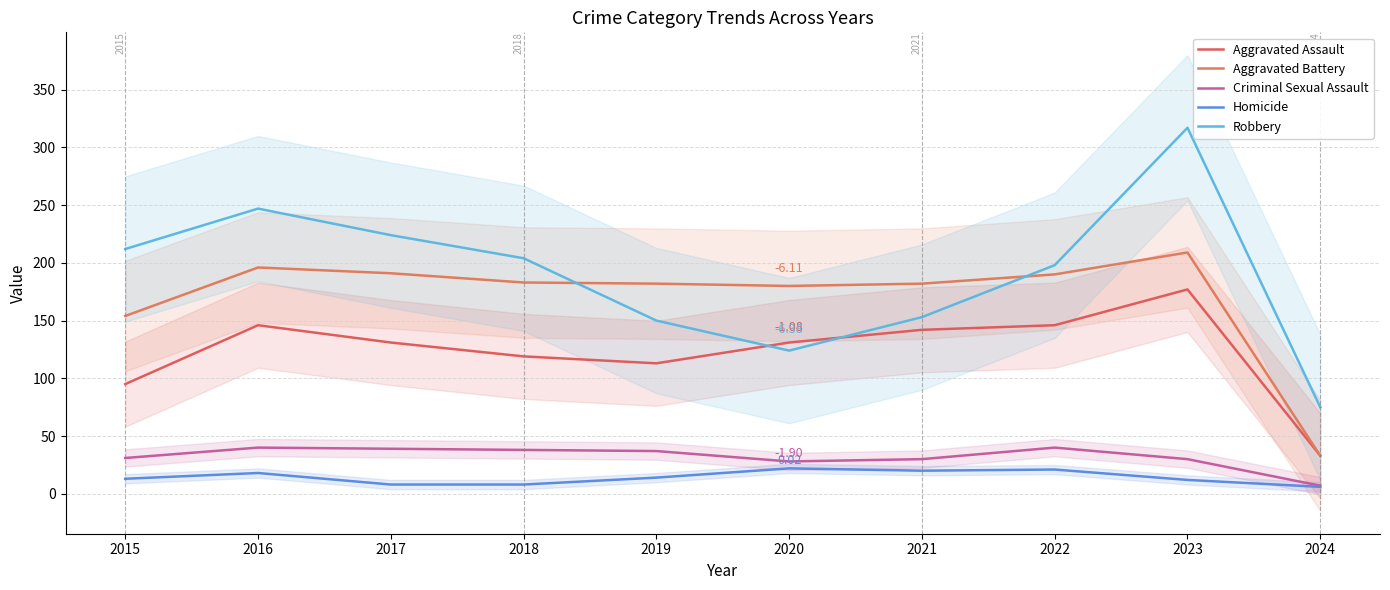

True or false: Homicide and Aggravated Battery cross at least once.

False